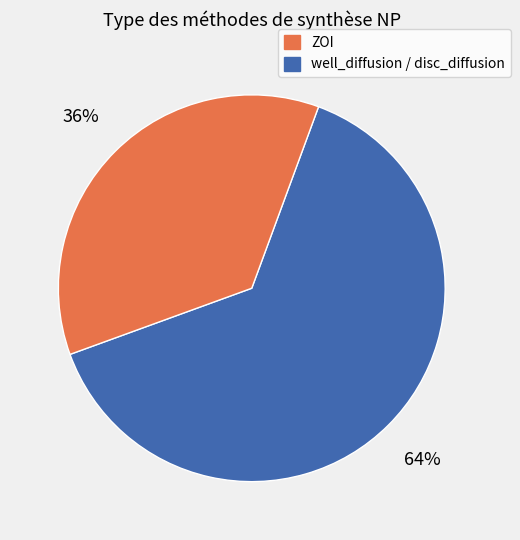

To the nearest percent, what is the average slice percentage?

50%